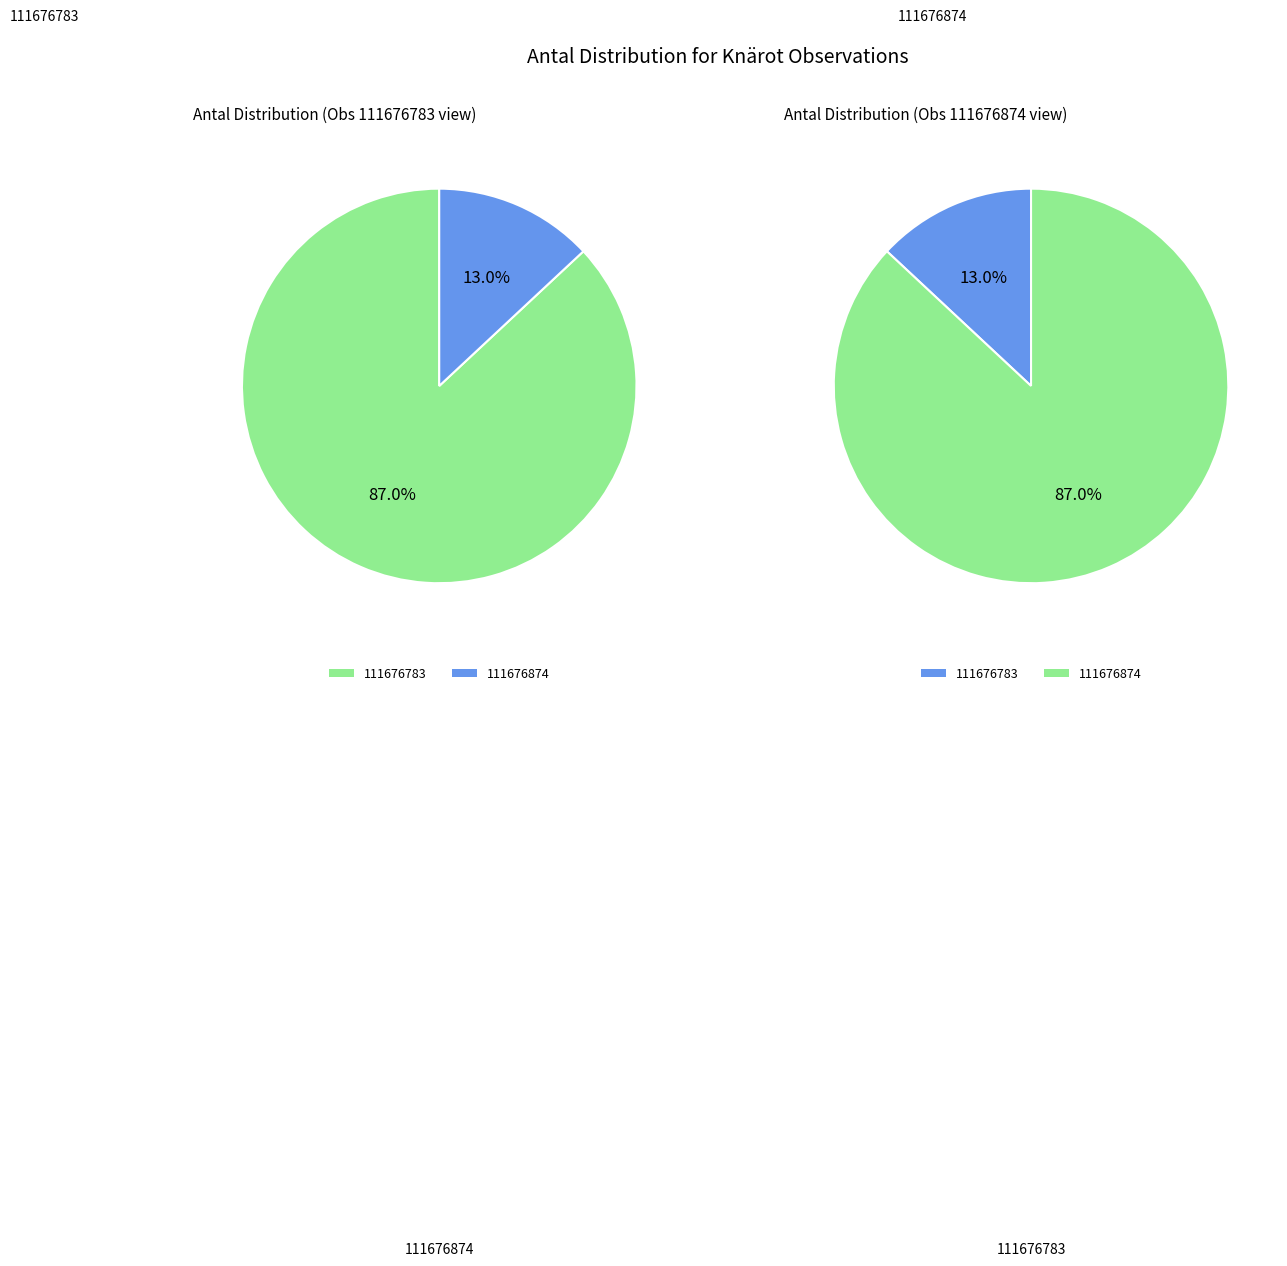

What percentage is the 111676874 slice, to the nearest percent?

13%